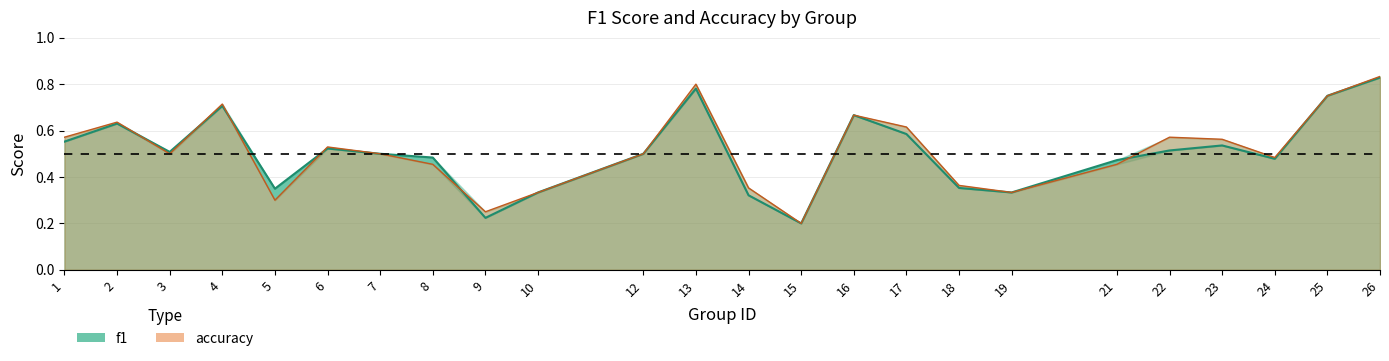

The value of accuracy at 10 is 0.1. True or false?

False